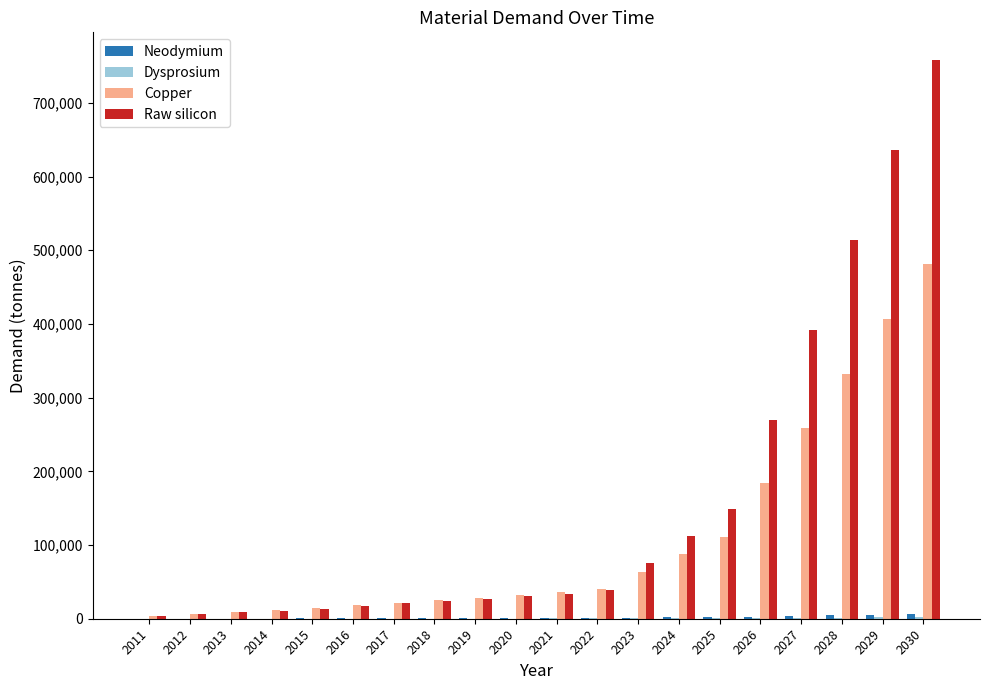

How many groups of bars are there?

20